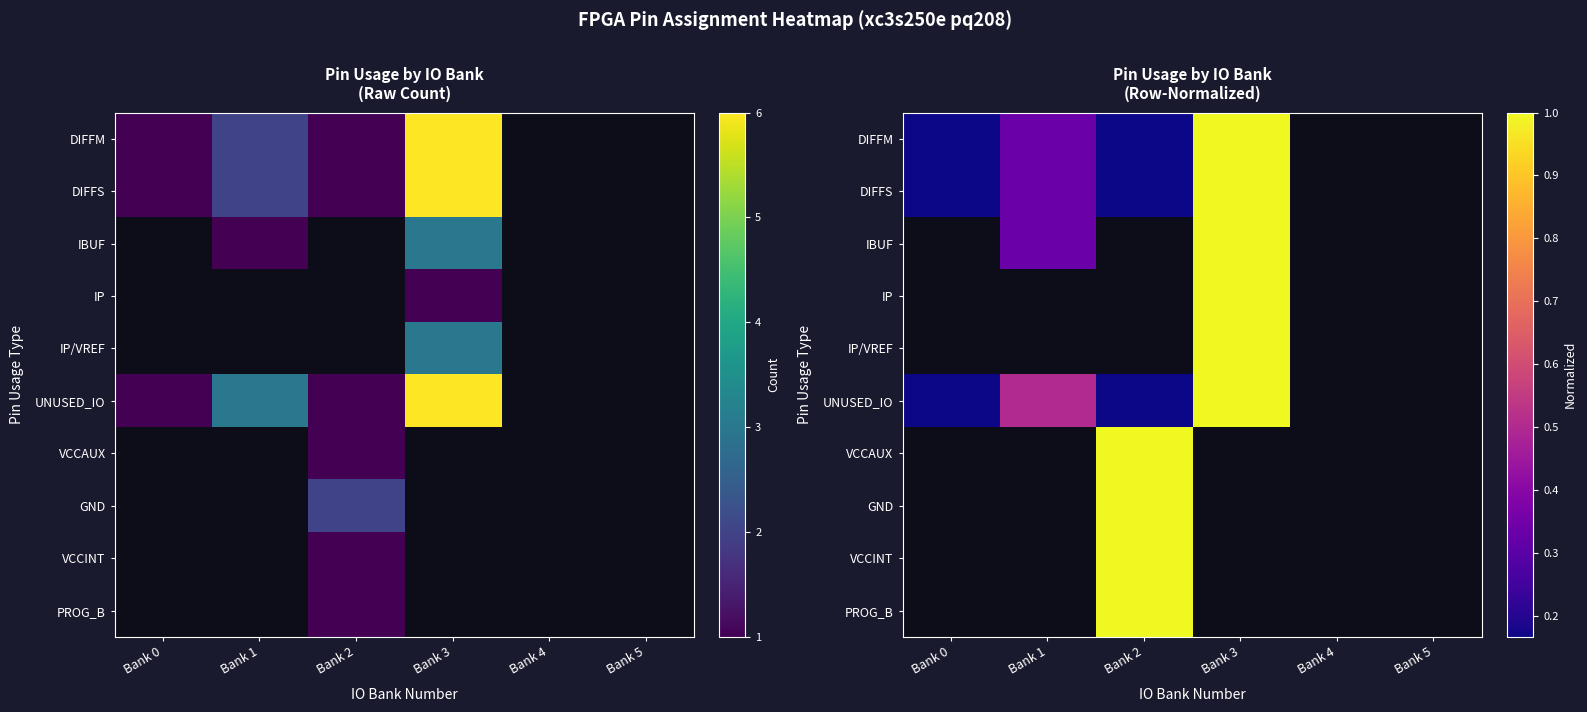

What is the approximate value of UNUSED_IO at Bank 0?

0.2